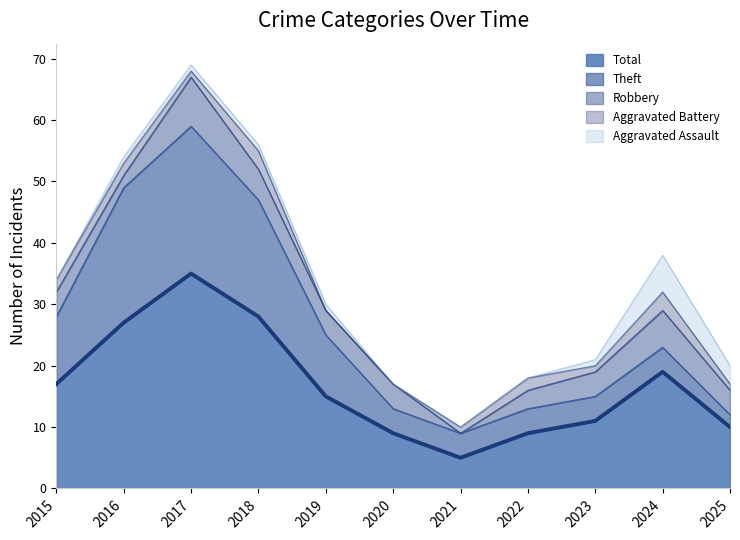

What is the value of the Robbery point at the 6th from the left?

4